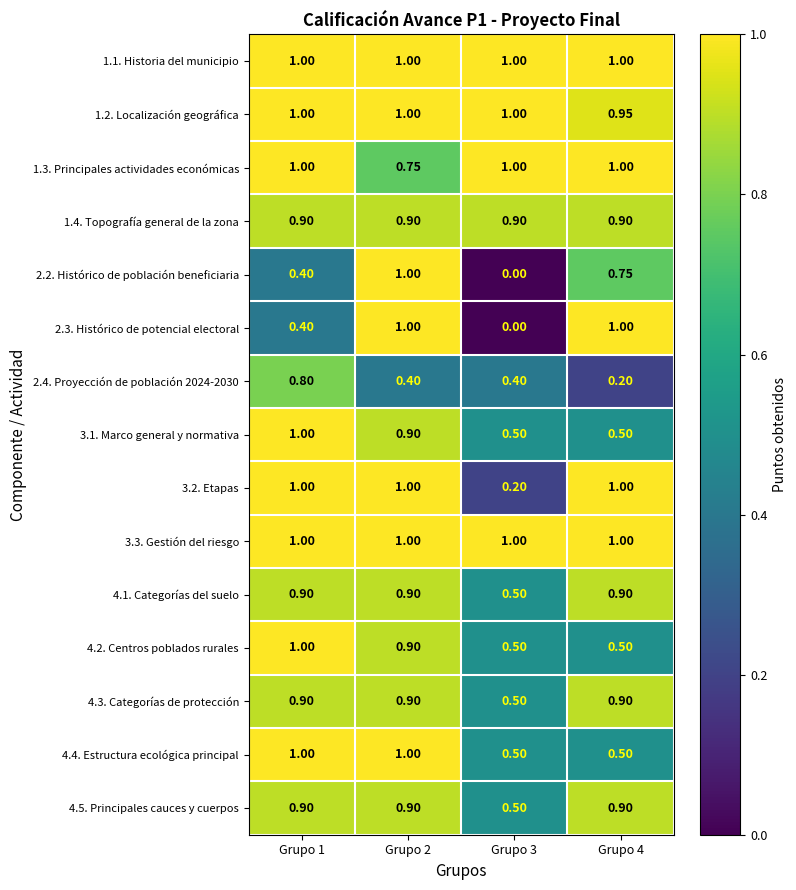

Is the value of 4.2. Centros poblados rurales at Grupo 2 greater than the value of 2.3. Histórico de potencial electoral at Grupo 4?

No